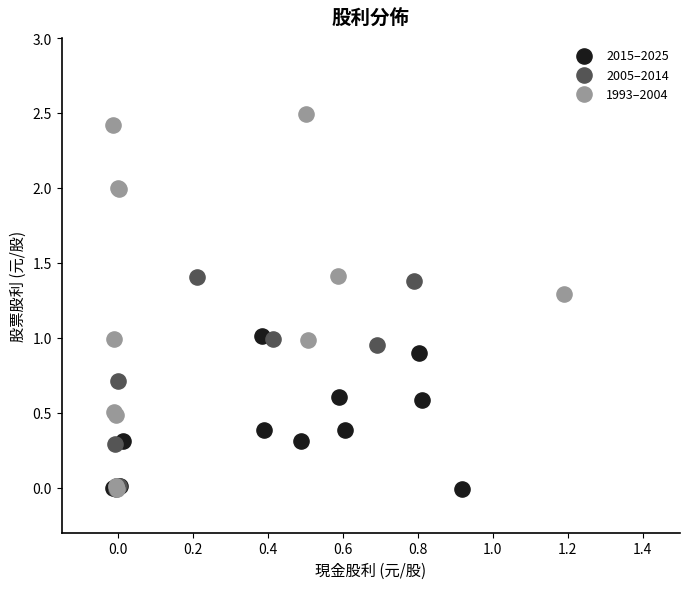

Which series has the widest spread of Y values?

1993–2004